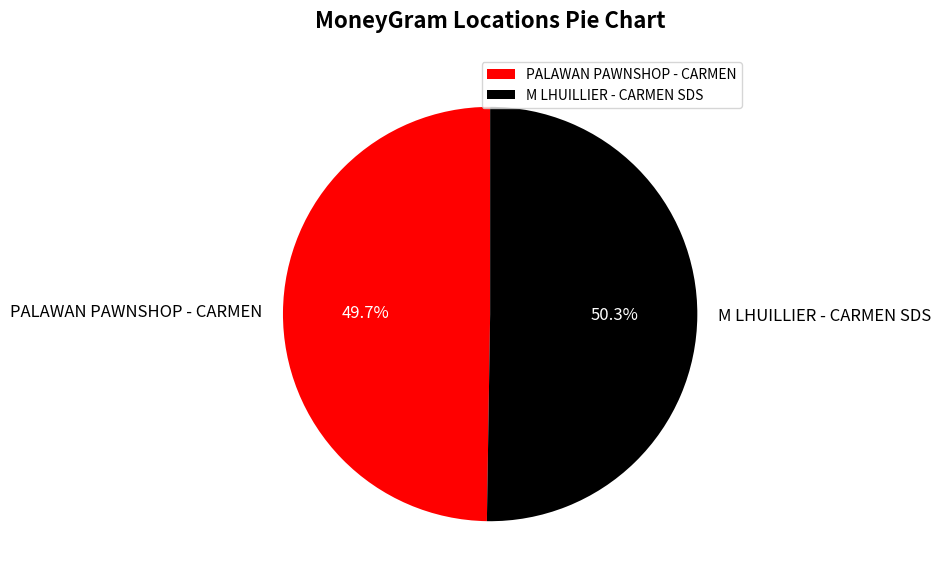

To the nearest percent, what portion does M LHUILLIER - CARMEN SDS represent?

50%